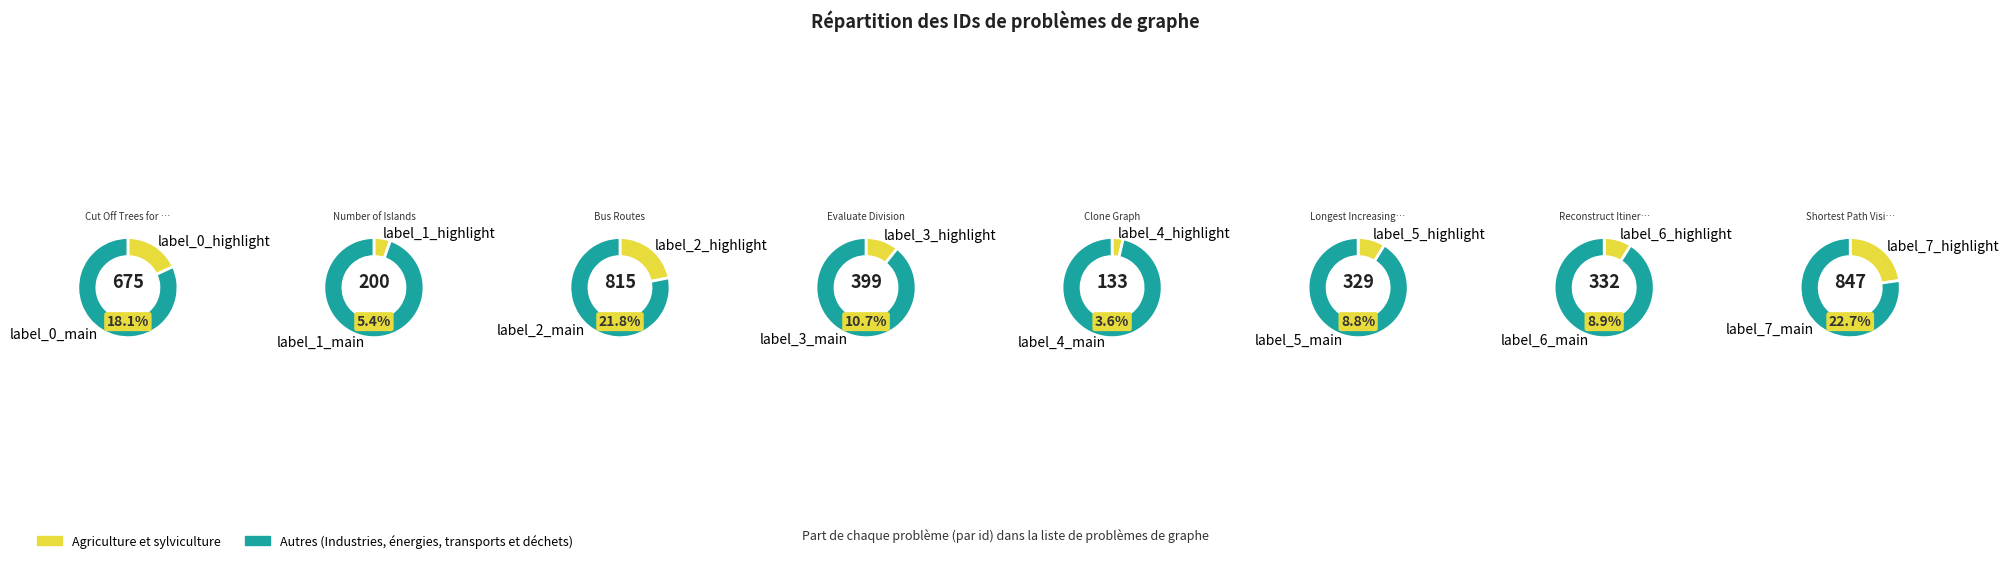

How many segments does this pie chart have?

8